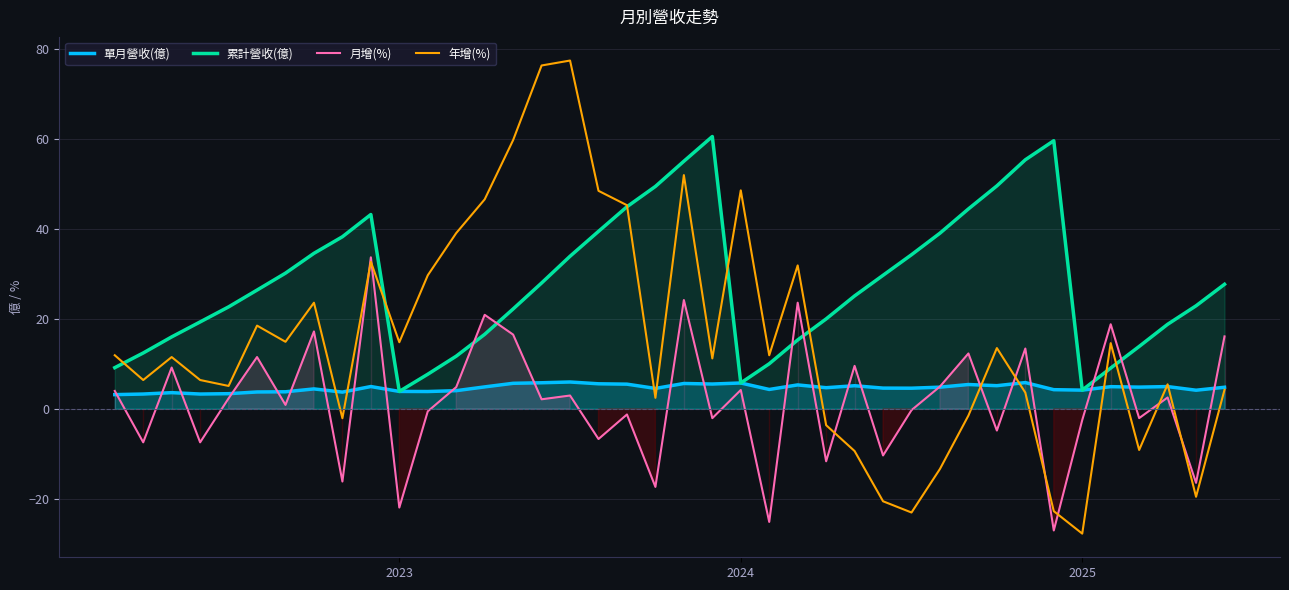

What position from the right is 19?

21